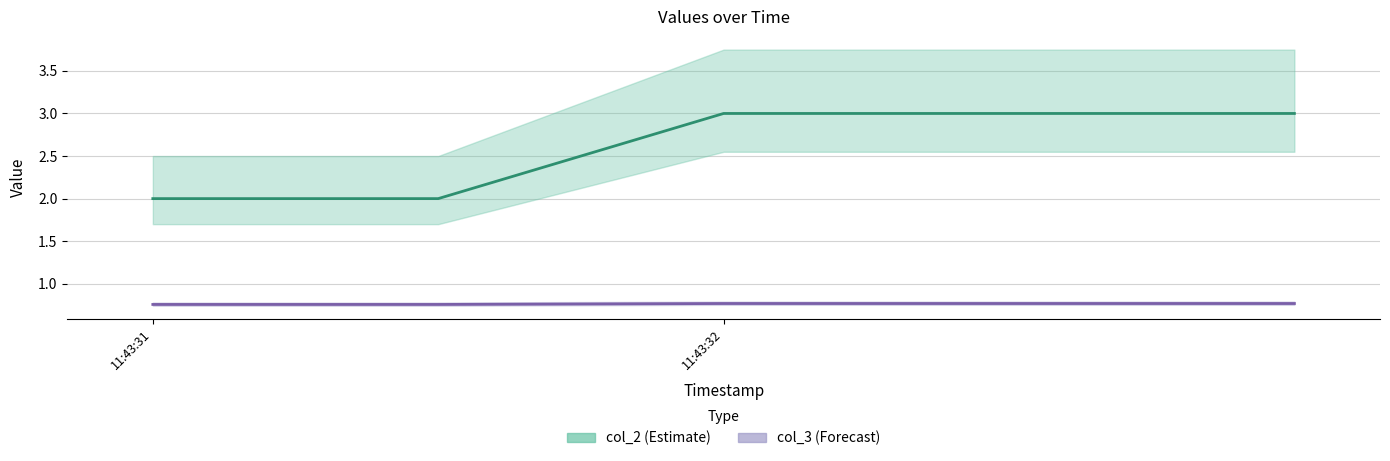

What are all the series names shown in the legend?

col_2 (Estimate), col_3 (Forecast)